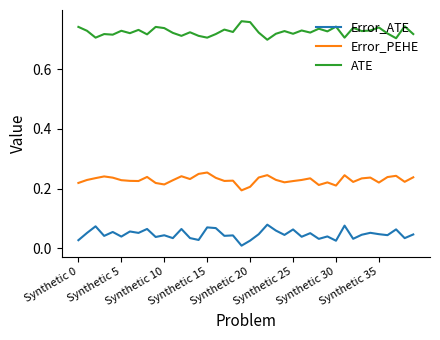

Which series has the largest total across all categories?

ATE